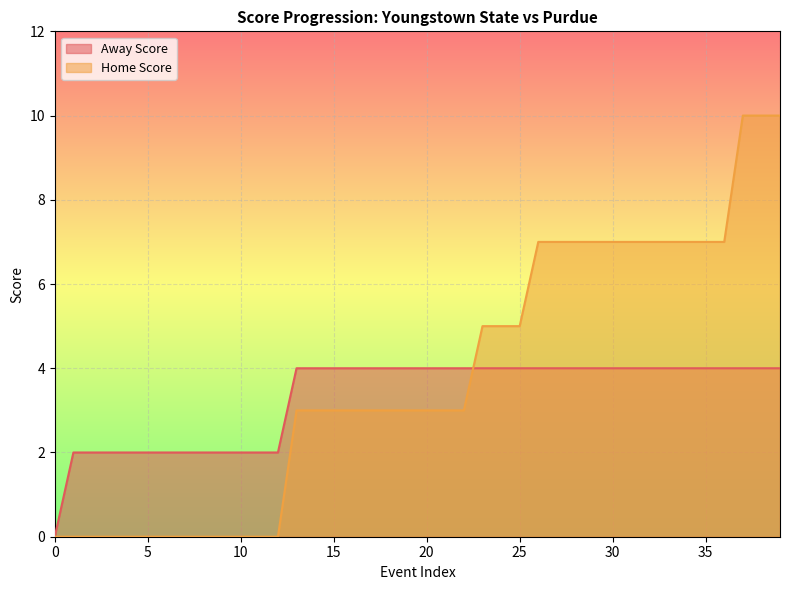

Read the Home Score value at 21, to the nearest 5.

5